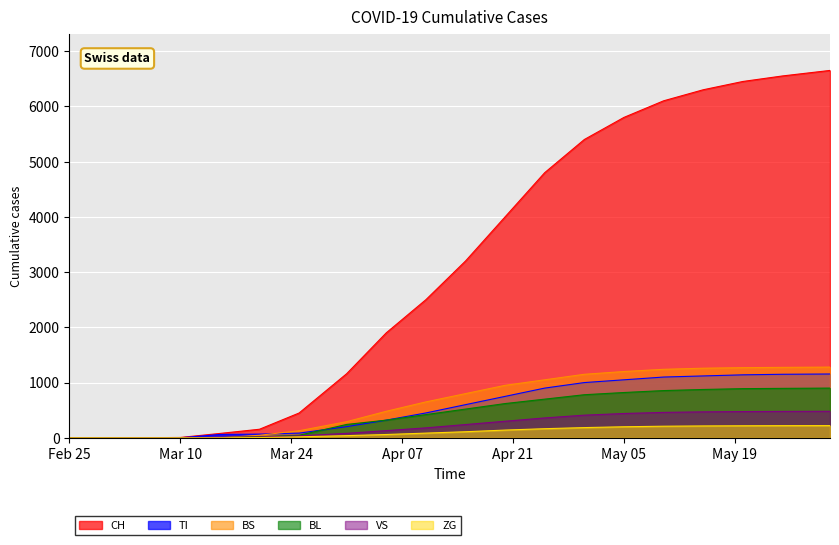

What is the sum of all BS values?

13071